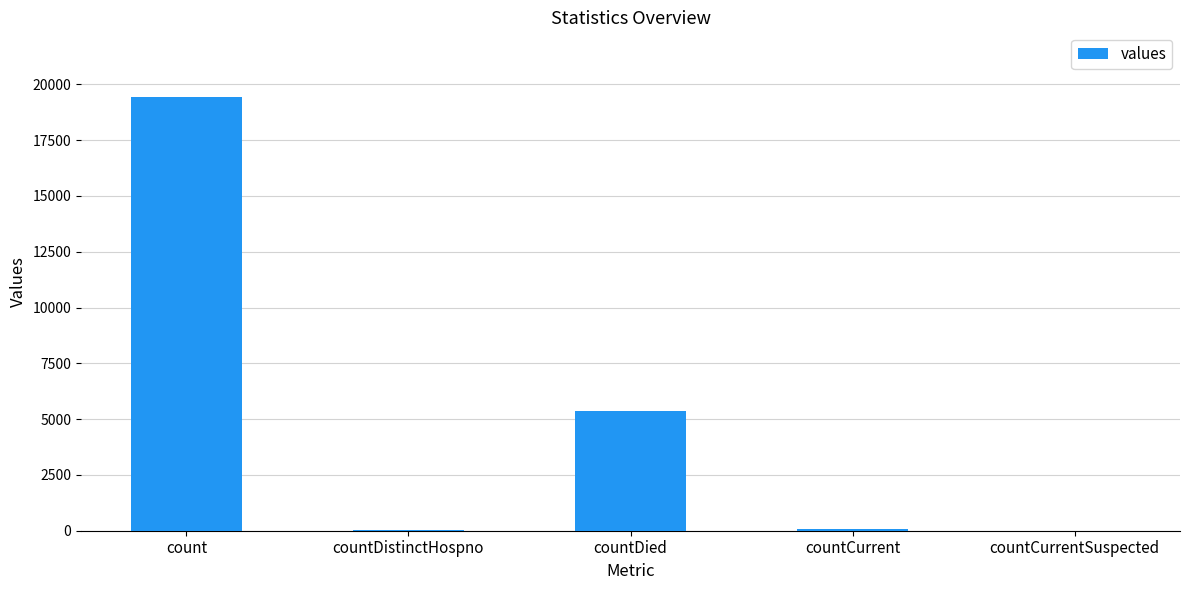

Which has a higher value, countDied or countCurrent?

countDied